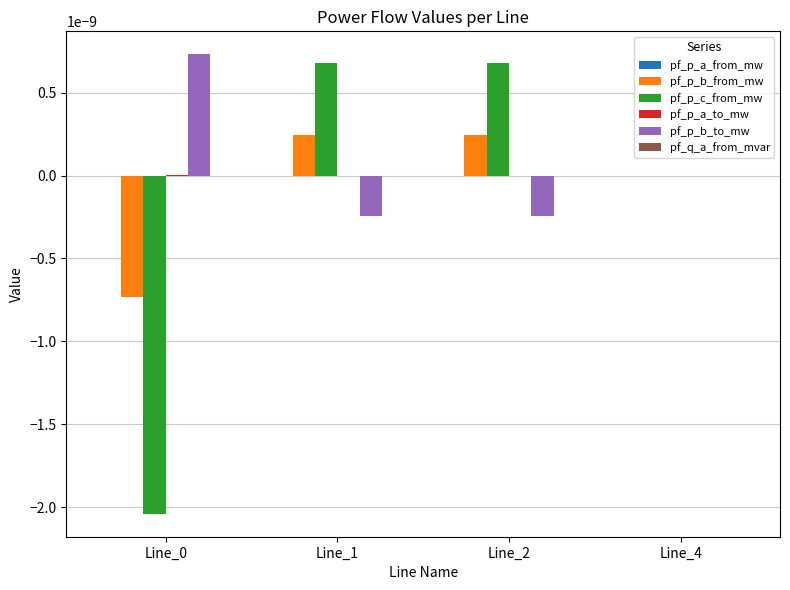

Are the bars horizontal?

No